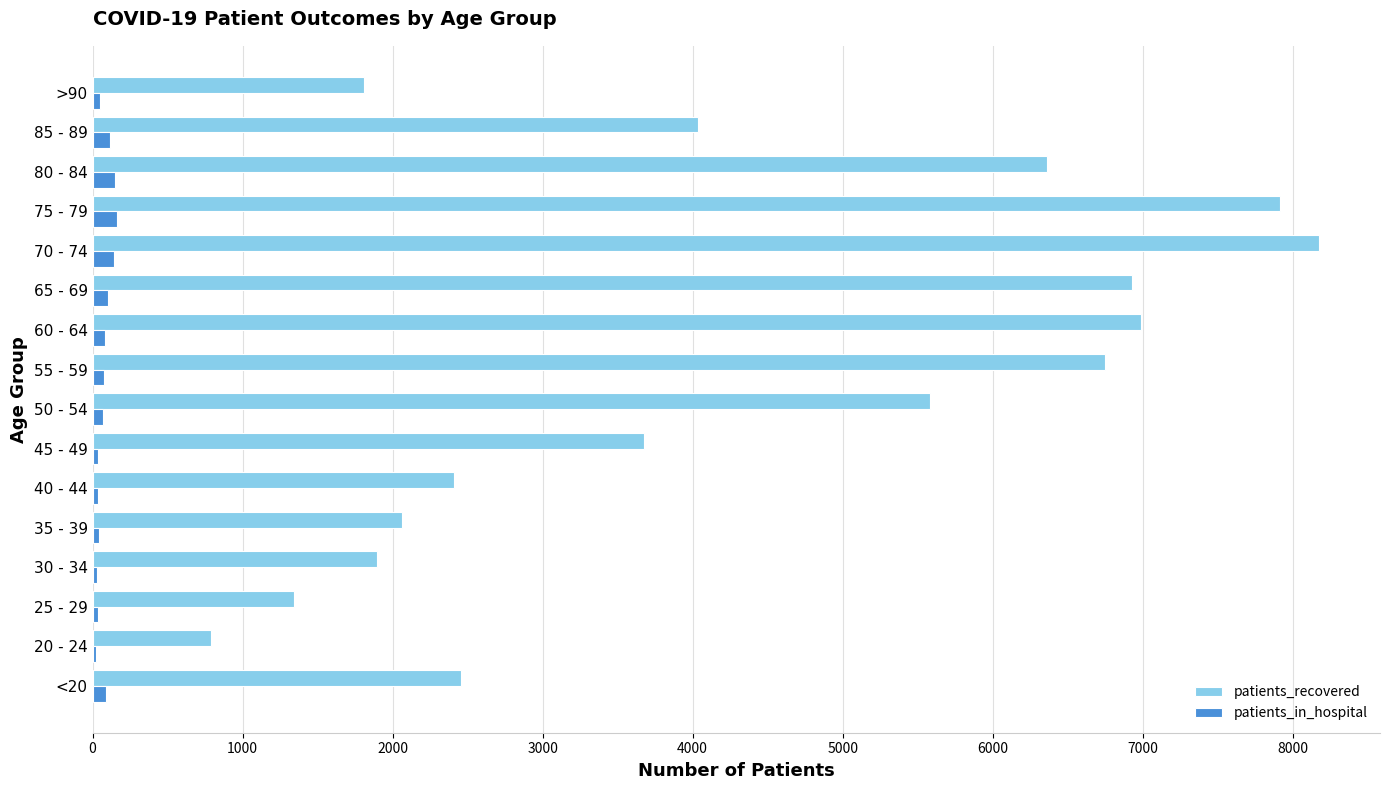

The value of patients_recovered at 85 - 89 is 4033. True or false?

True